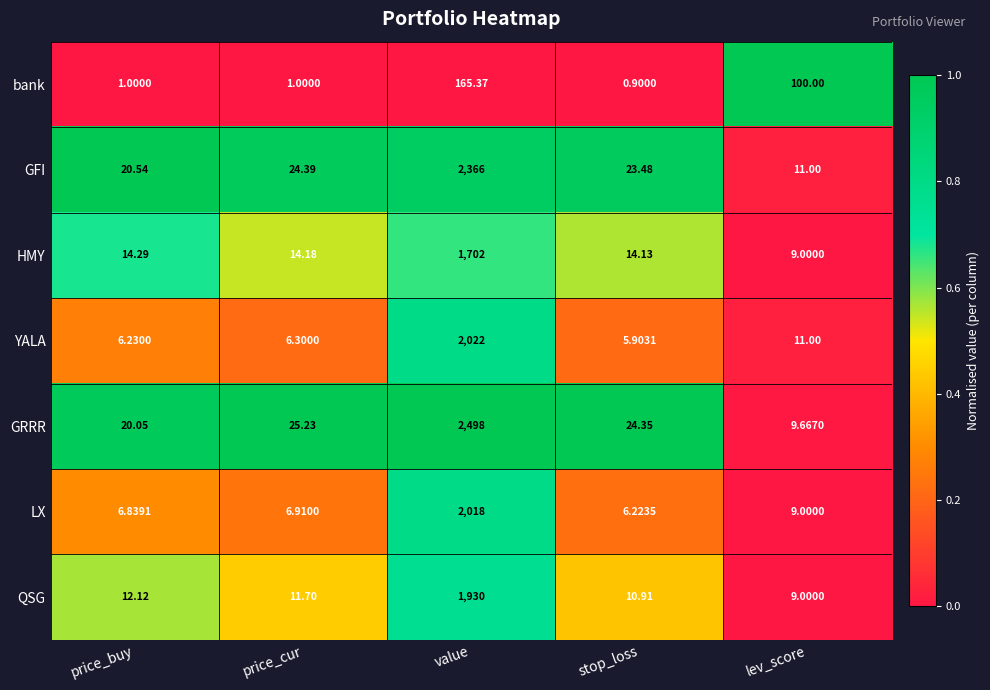

At which label does HMY first exceed 14?

price_buy